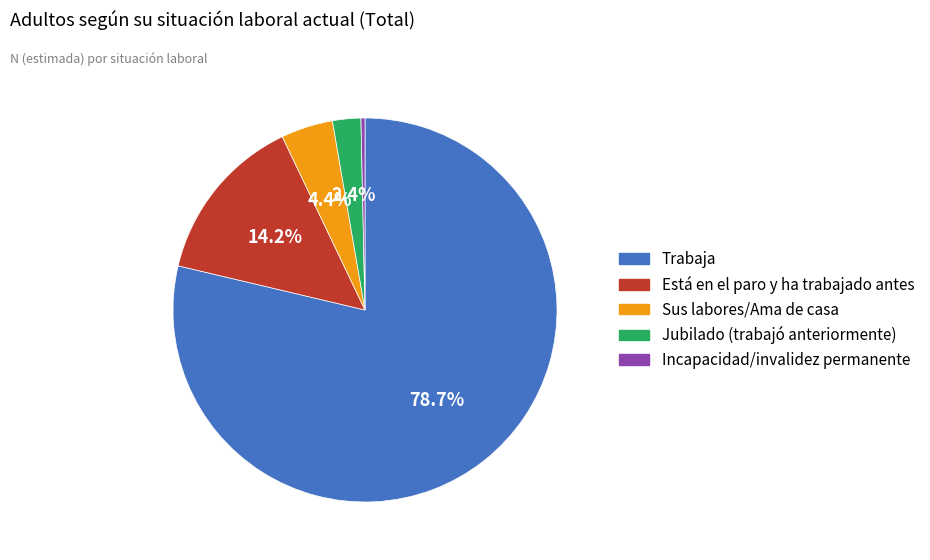

Between Incapacidad/invalidez permanente and Jubilado (trabajó anteriormente), which is larger?

Jubilado (trabajó anteriormente)